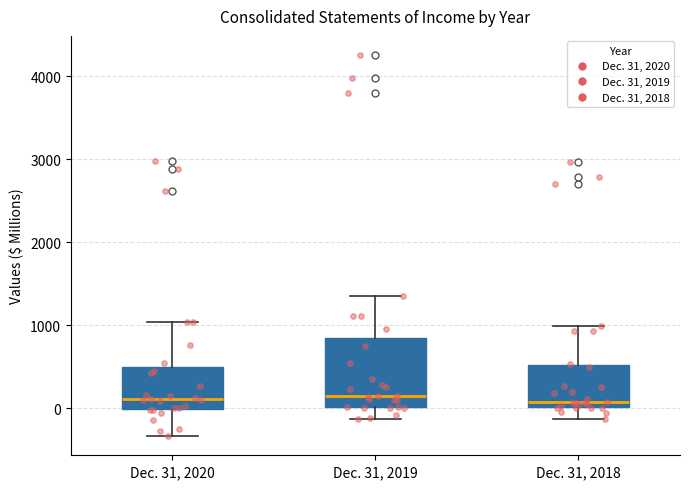

Comparing the boxes themselves (not the whiskers), which one is the tallest?

Dec. 31, 2019